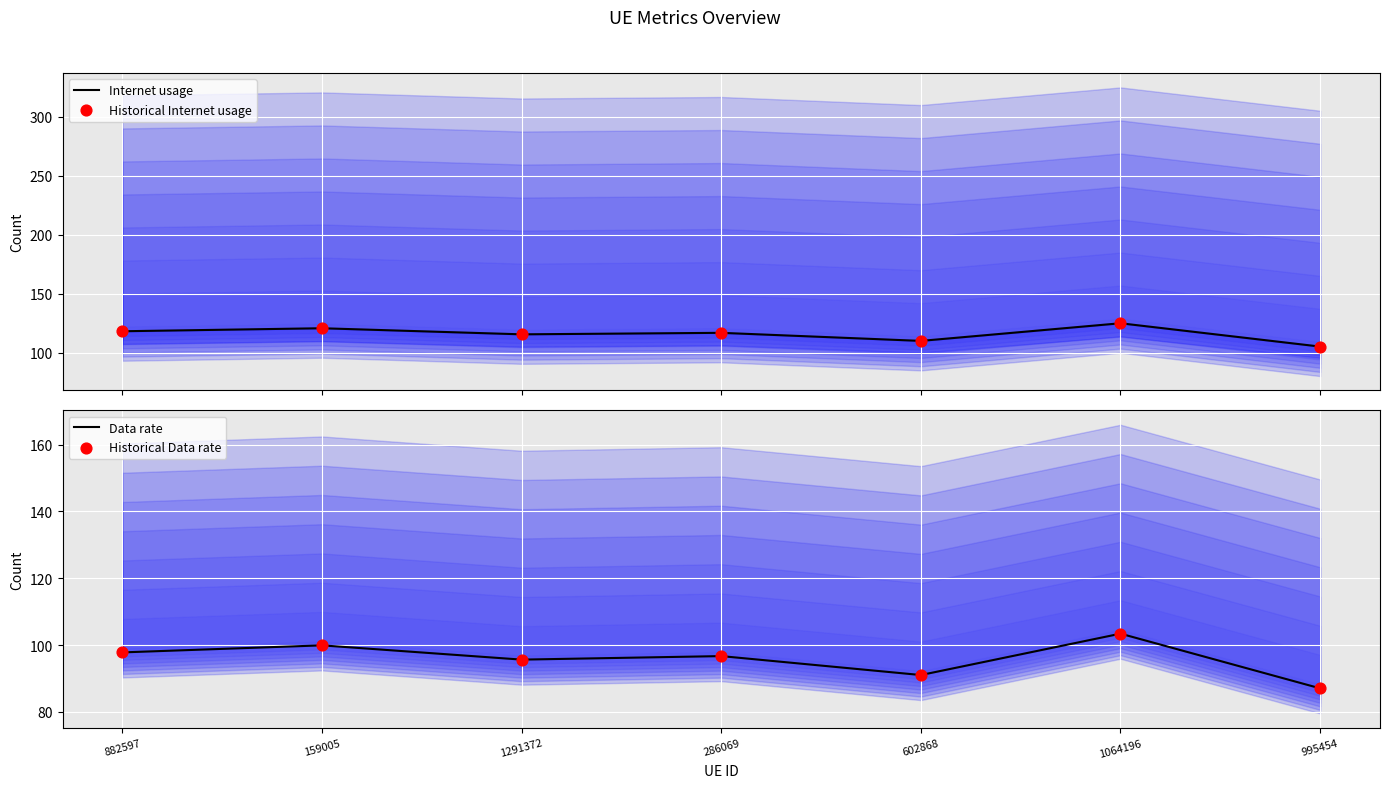

Which series contains the lowest Y value?

Data rate